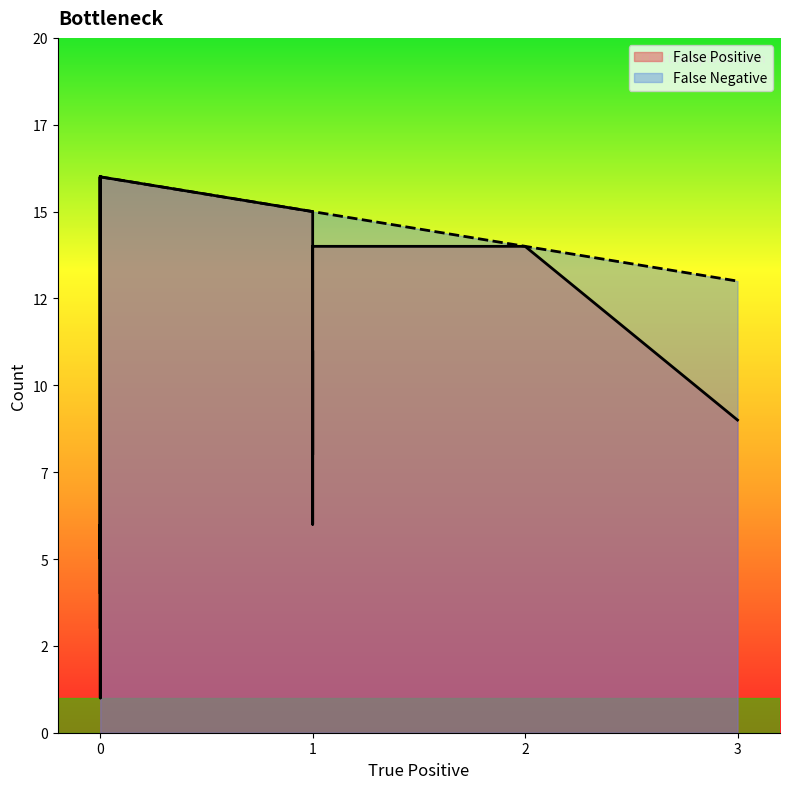

True or false: False Positive and False Negative intersect in this chart.

False